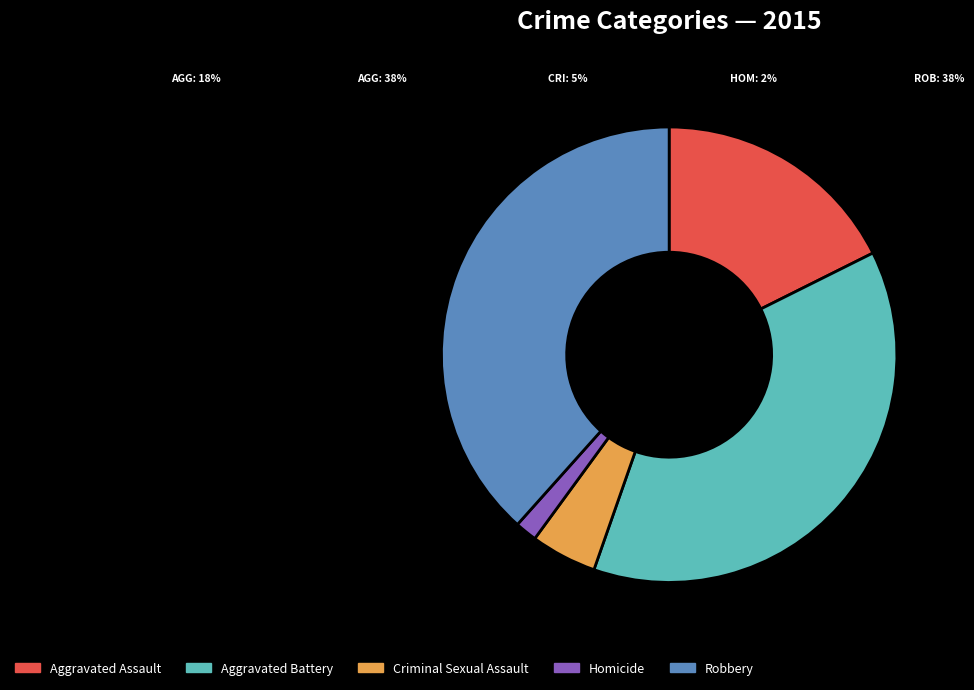

Is the sum of Criminal Sexual Assault and Aggravated Battery greater than half?

No